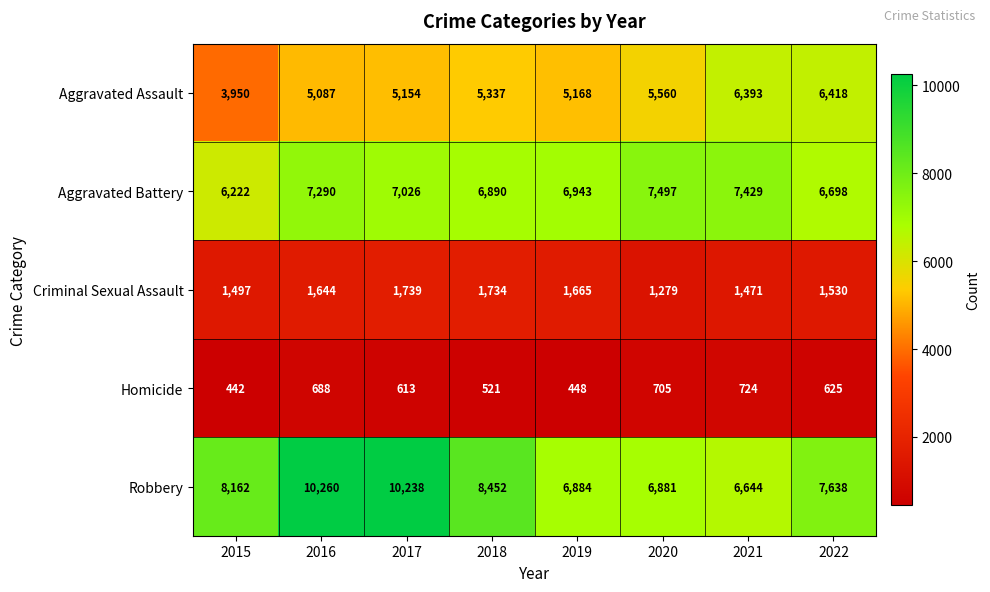

Where is Criminal Sexual Assault nearest to the value 1509?

2015